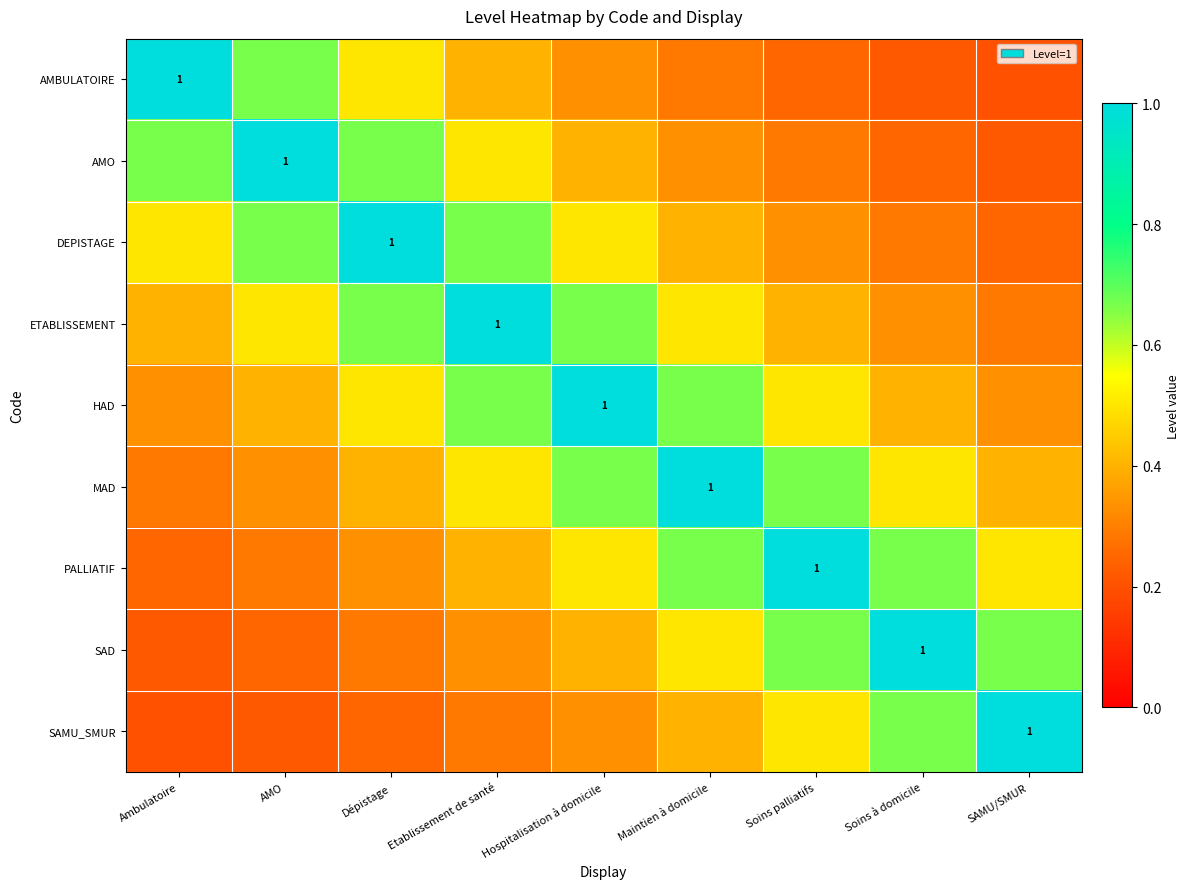

What is the average value of the HAD series?

0.5